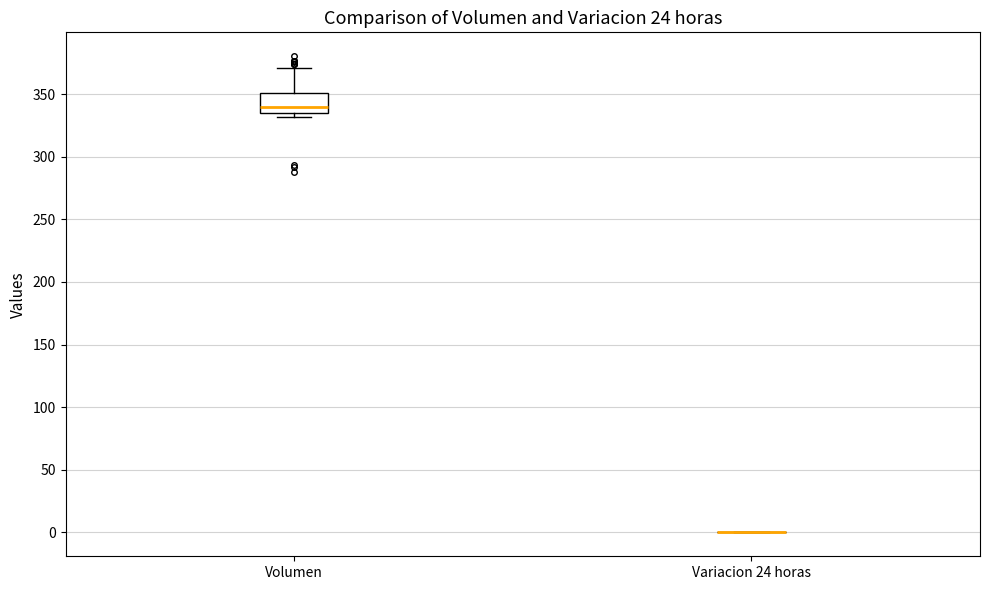

Where does the median line of the box for Volumen sit on the y-axis? The values are not printed on the chart, so give them approximately, as read against the axis.

340